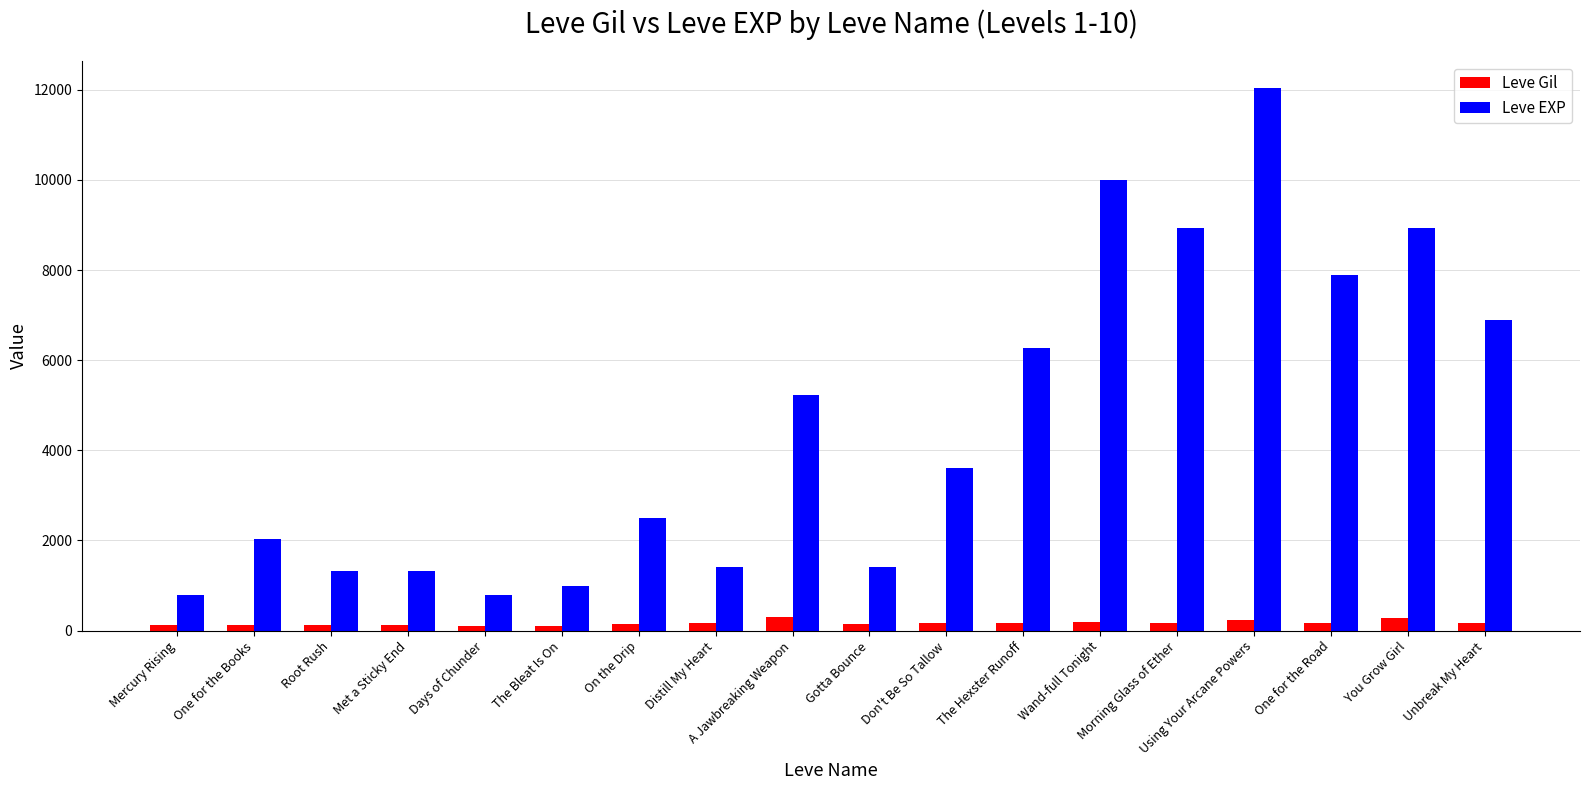

What is the average value of the Leve Gil series?

165